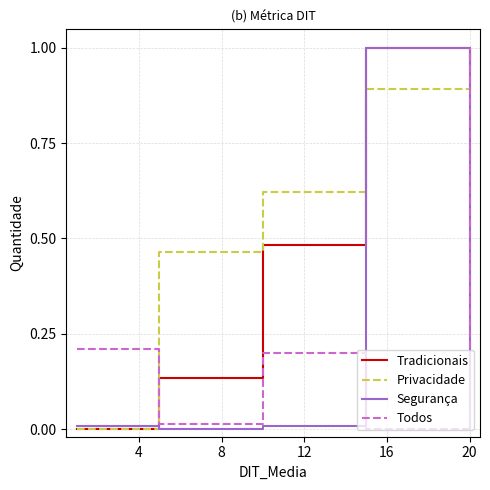

Which series has the largest total across all categories?

Privacidade